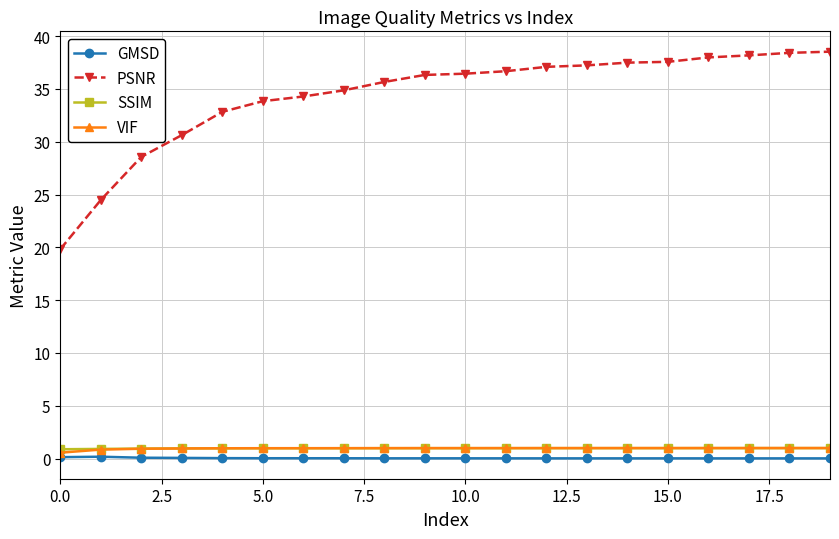

Which series has the largest total across all categories?

PSNR